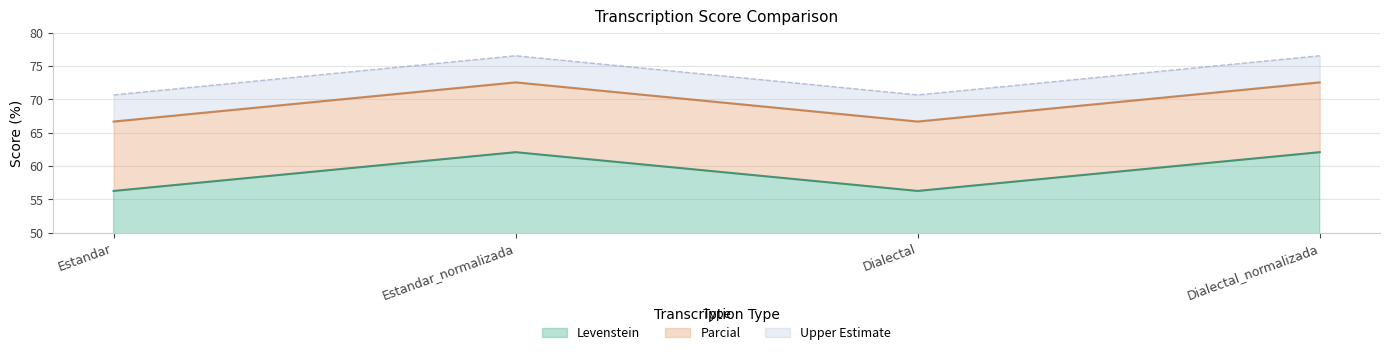

Does the chart display data point markers on the line(s)?

No